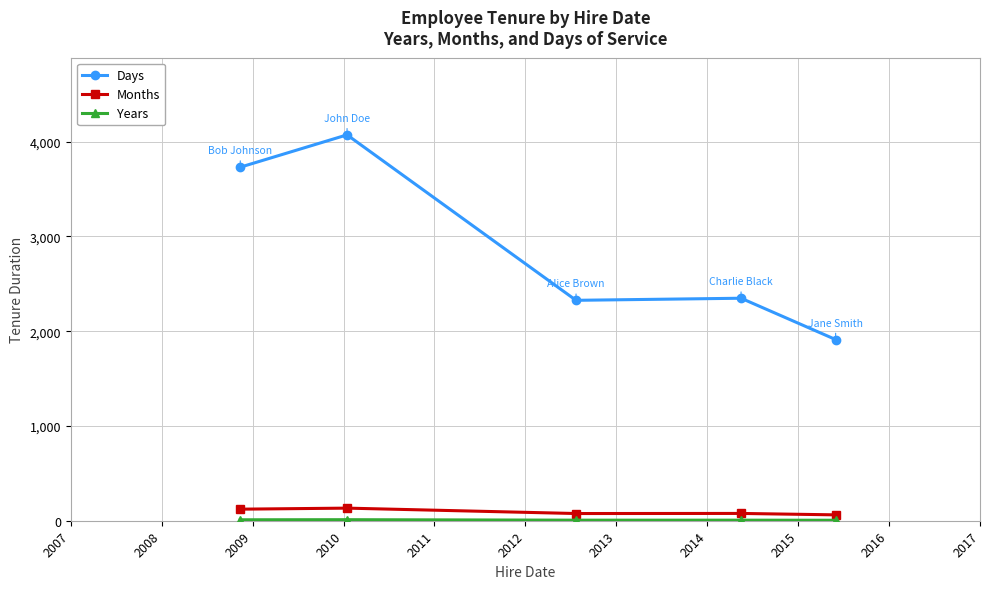

What is the sum of all Days values?

14389